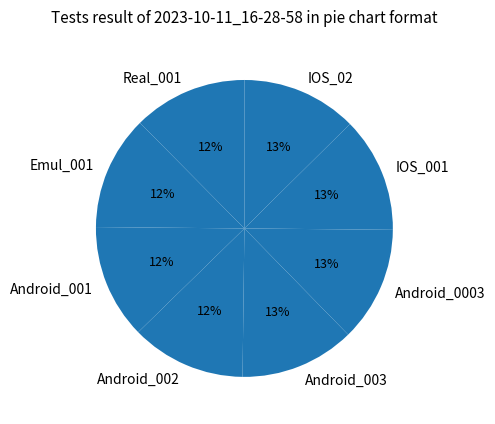

Does any single category account for the majority?

No